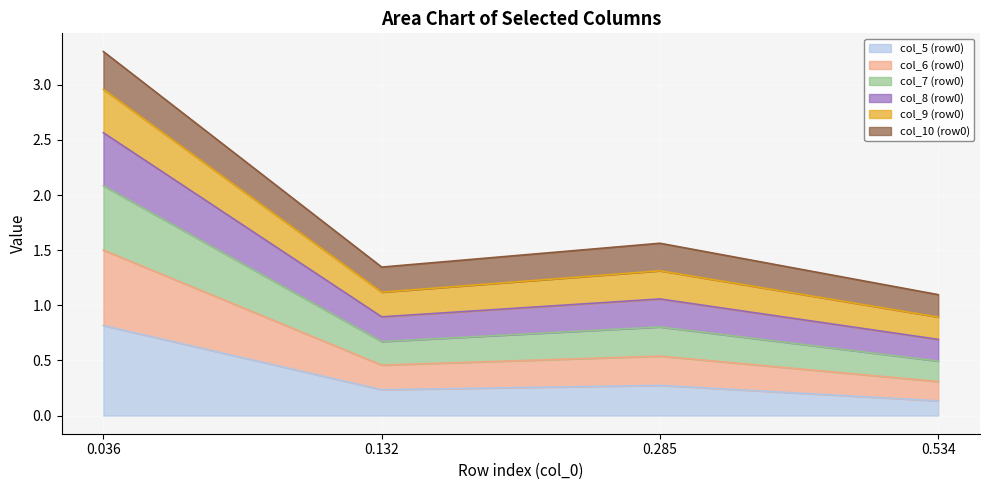

What are all the series names shown in the legend?

col_5 (row0), col_6 (row0), col_7 (row0), col_8 (row0), col_9 (row0), col_10 (row0)